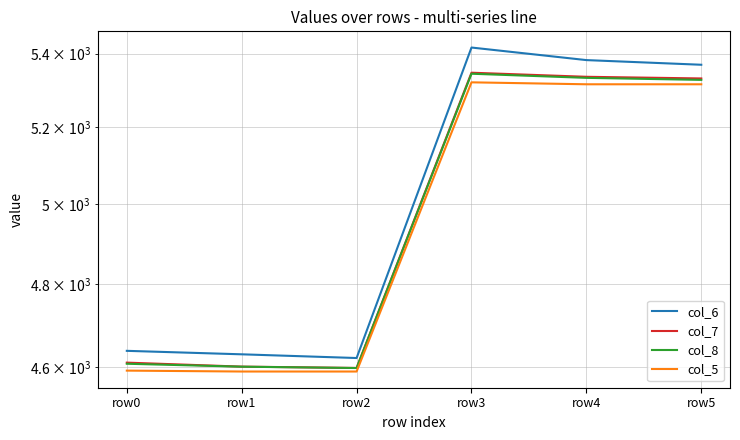

What is the difference between the col_5 values at row0 and row3?

729.4